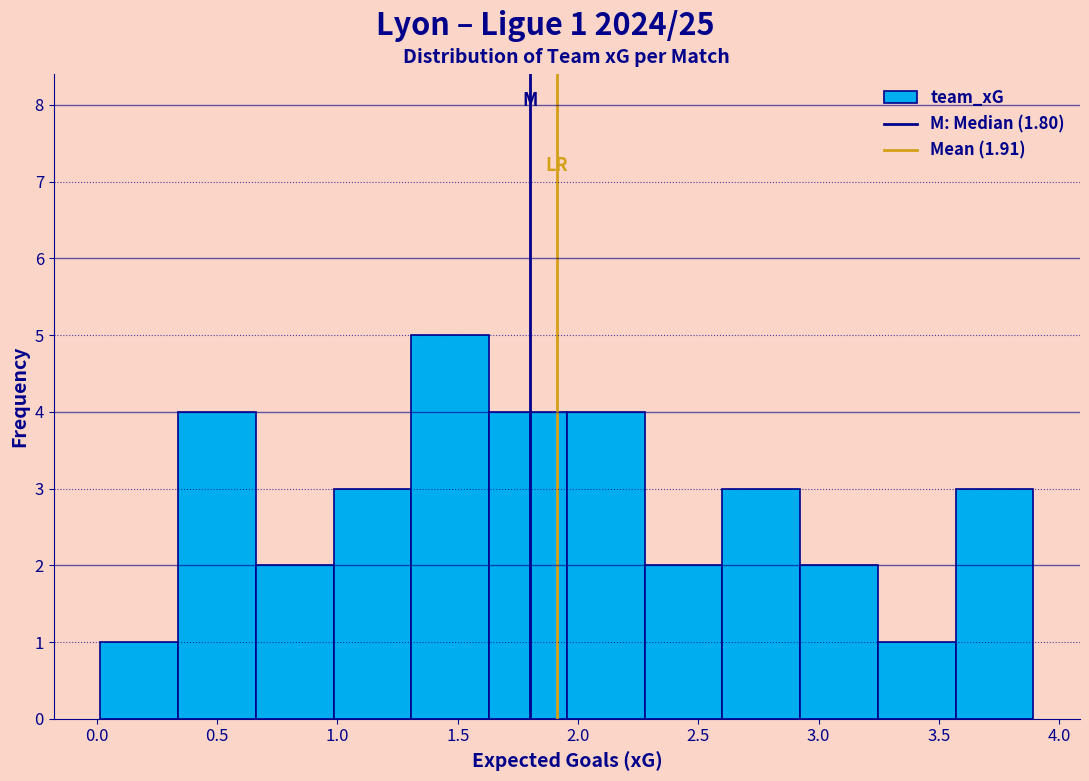

Which range on the x-axis has the tallest bar?

1.30 to 1.65